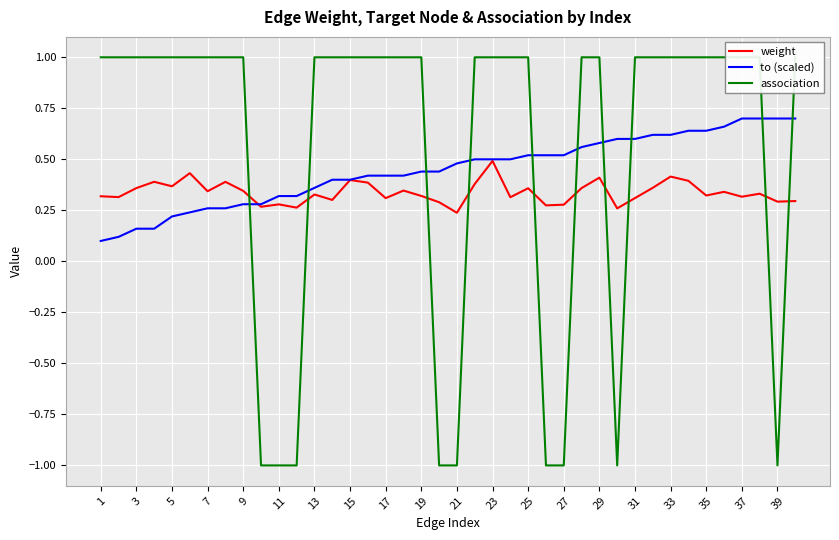

Which series ends up on top after the final intersection of to (scaled) and weight?

to (scaled)